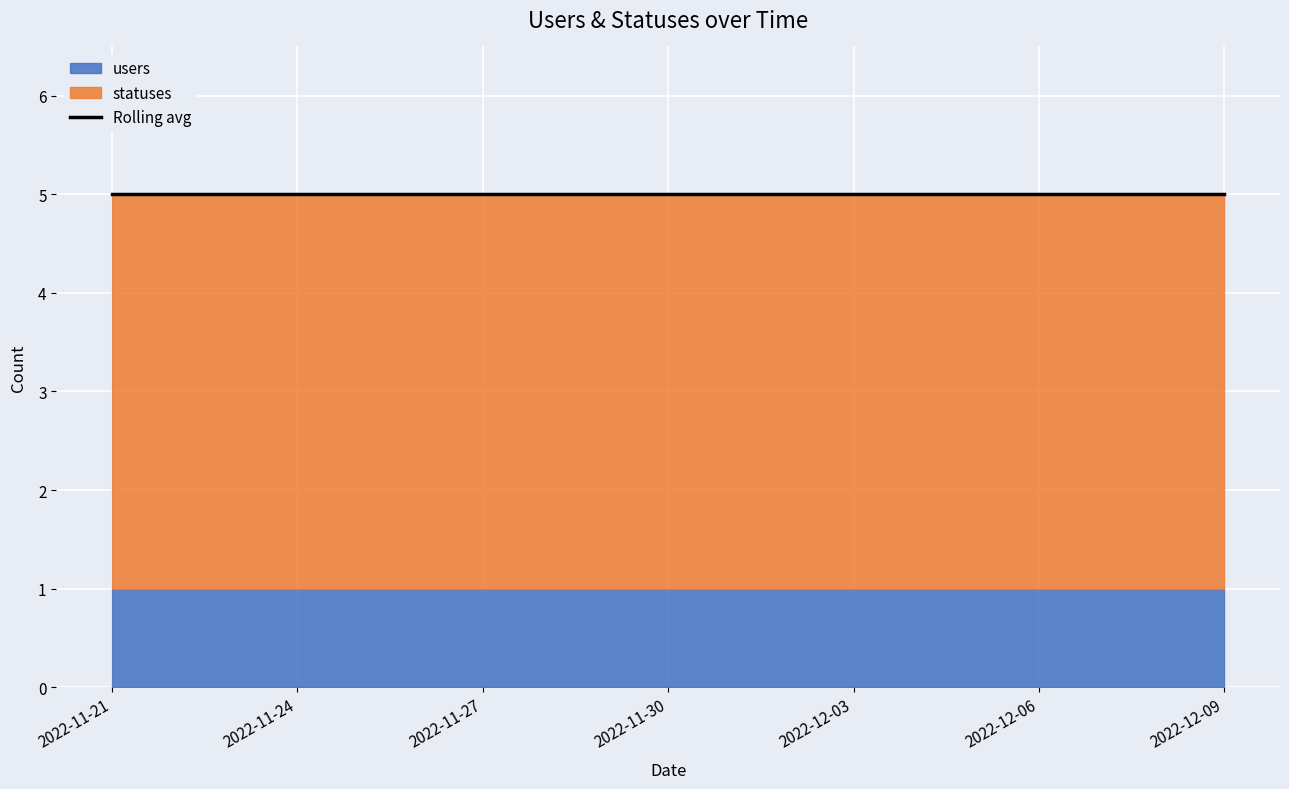

The statuses series shows 6 at 2022-12-02. True or false?

False